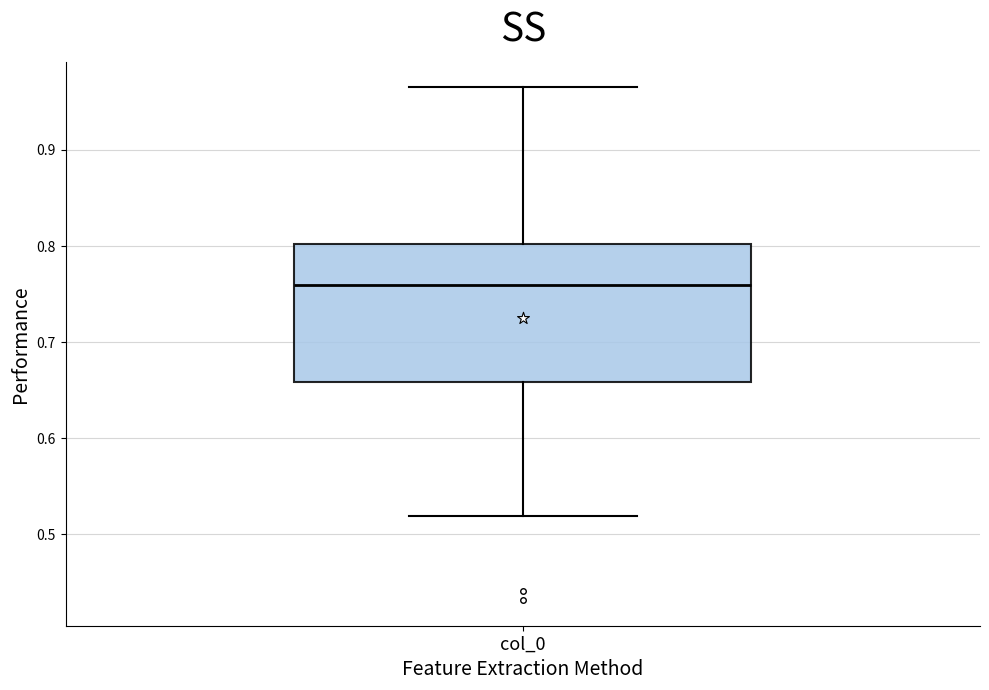

Read this box plot against the y-axis: the position of the median line, the range covered by the box, and the ends of both whiskers. The values are not printed on the chart, so give them approximately, as read against the axis.

median 0.76, box 0.66 to 0.80, whiskers 0.52 to 0.96